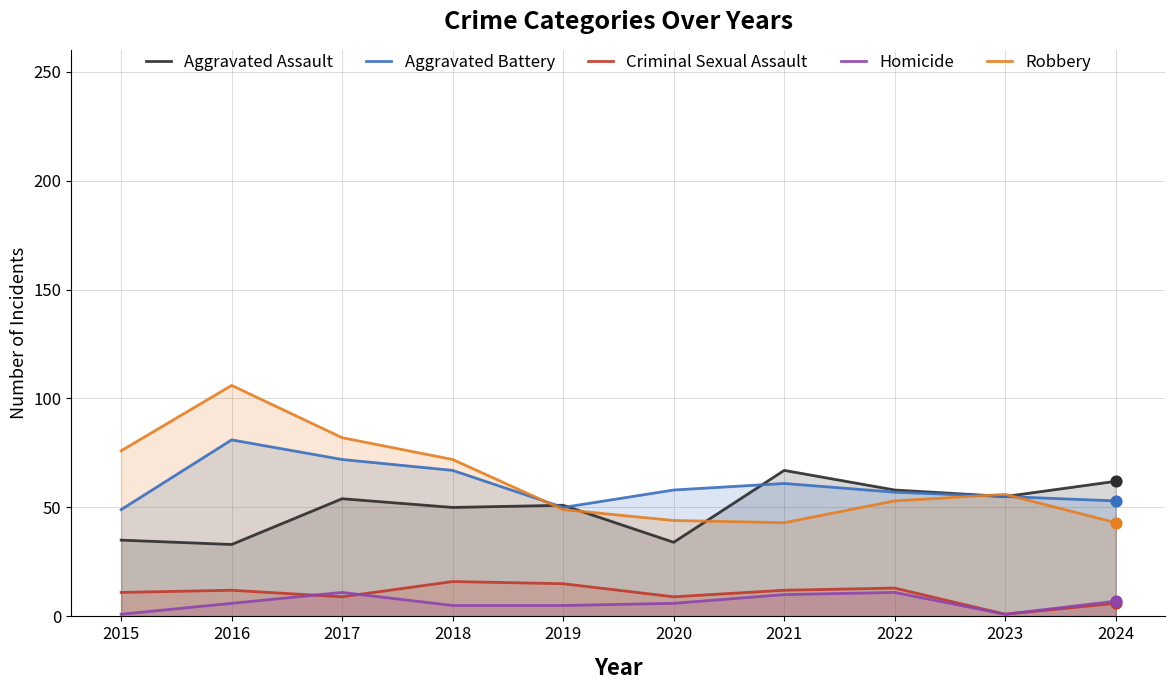

Which series has the widest spread of Y values?

Robbery